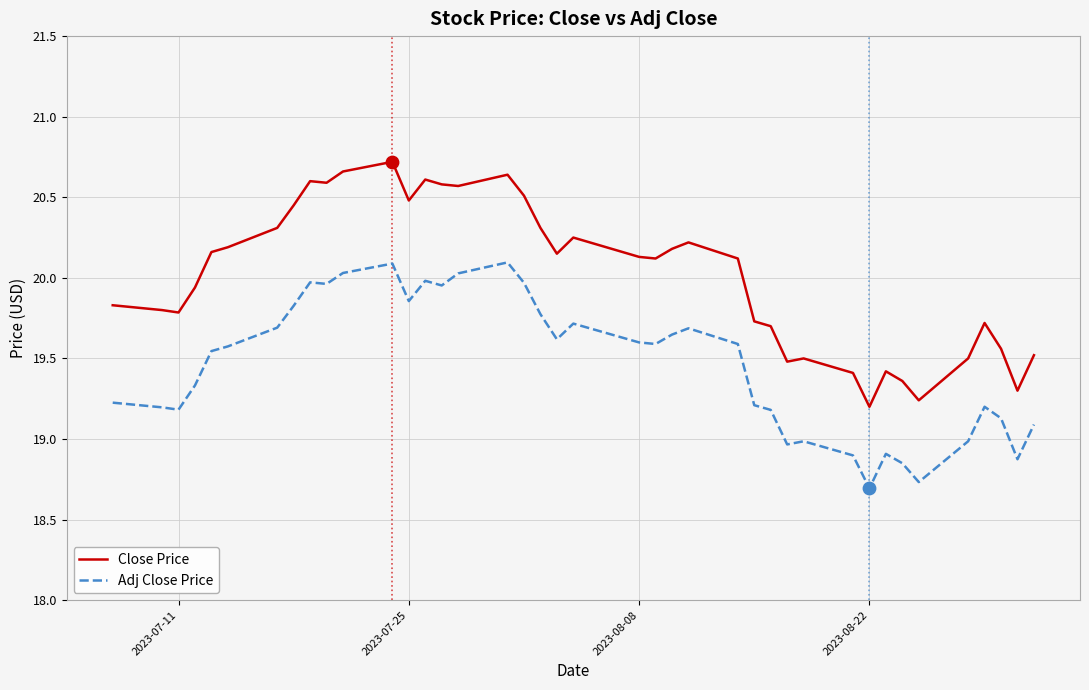

Which series has the largest total across all categories?

Close Price